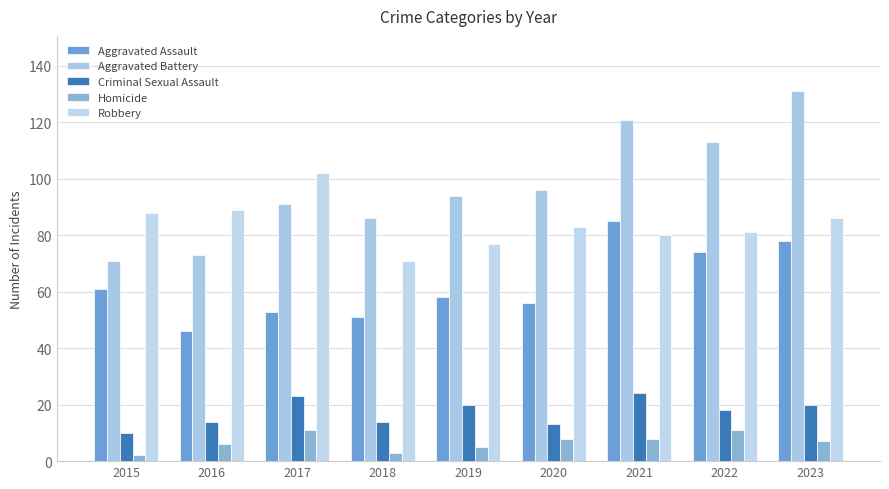

What is the value of the Aggravated Battery bar at the 5th from the left?

94